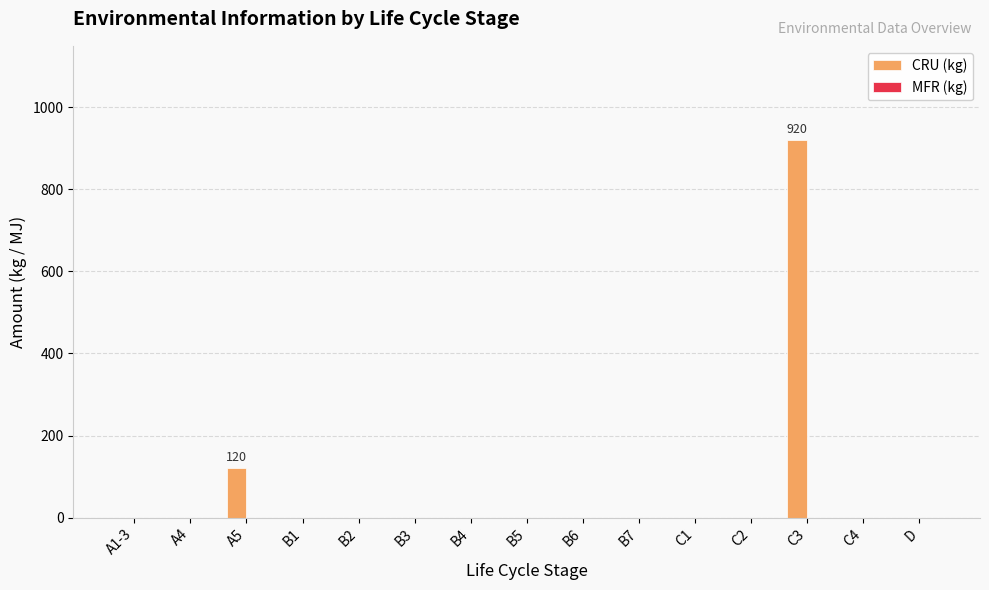

Reading left to right, extract all data points from this chart.

A1-3=0	A4=0	A5=120	B1=0	B2=0	B3=0	B4=0	B5=0	B6=0	B7=0	C1=0	C2=0	C3=920	C4=0	D=0